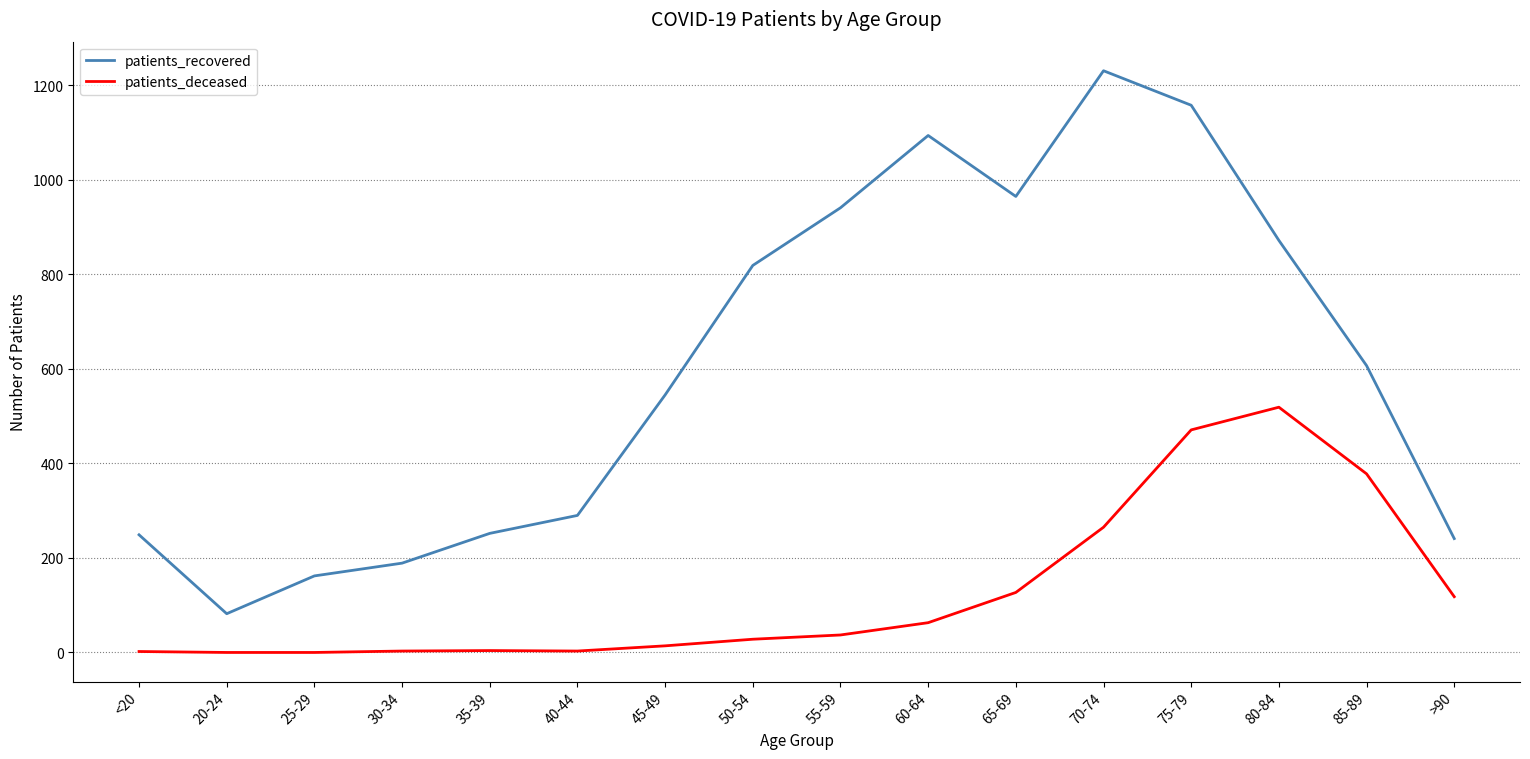

At how many categories does at least one series exceed 1046?

3